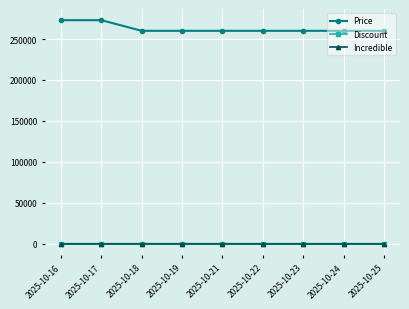

True or false: Discount and Price intersect in this chart.

False